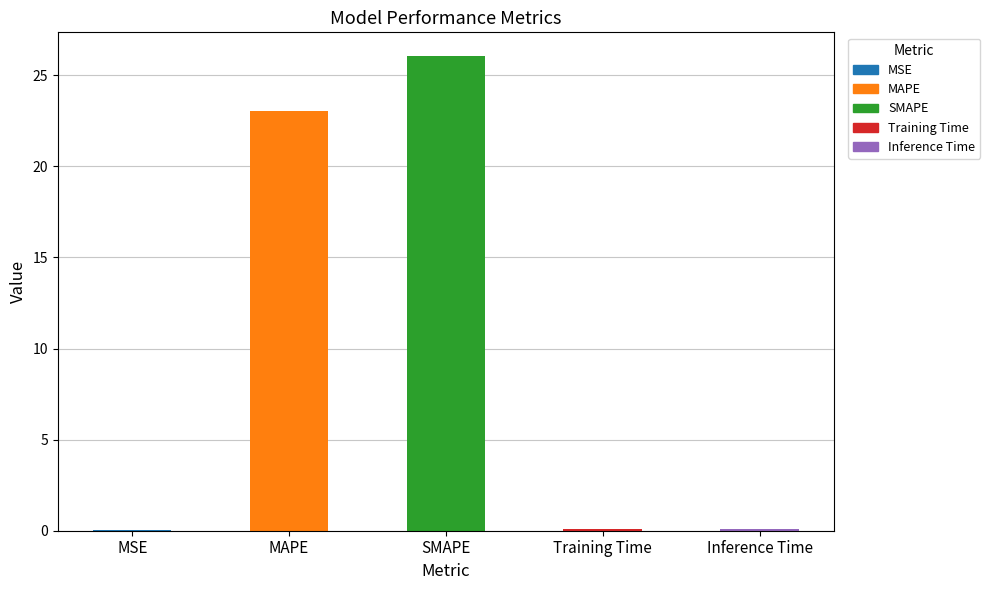

Which label corresponds to the largest value in the chart?

SMAPE